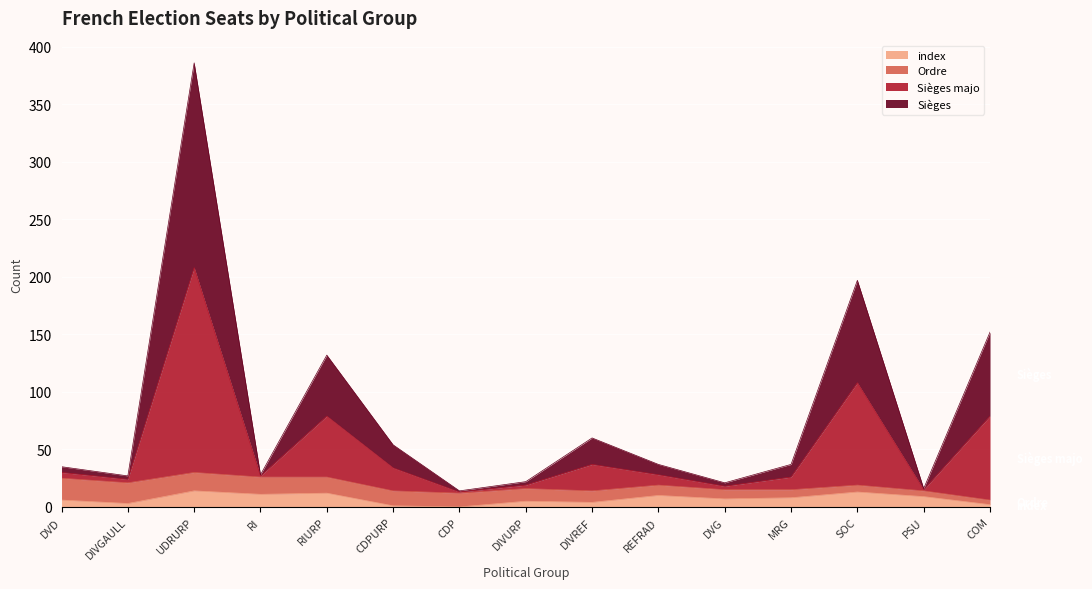

Between COM and UDRURP, which is larger?

UDRURP